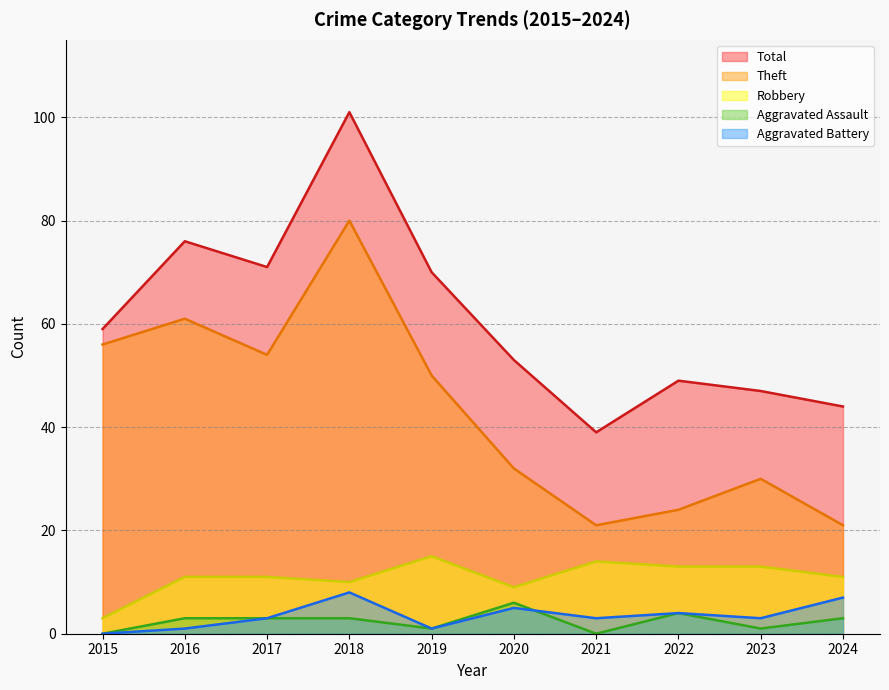

Reading right to left, what are all the values shown in this chart?

Robbery: 2024=11	2023=13	2022=13	2021=14	2020=9	2019=15	2018=10	2017=11	2016=11	2015=3
Theft: 2024=21	2023=30	2022=24	2021=21	2020=32	2019=50	2018=80	2017=54	2016=61	2015=56
Aggravated Assault: 2024=3	2023=1	2022=4	2021=0	2020=6	2019=1	2018=3	2017=3	2016=3	2015=0
Aggravated Battery: 2024=7	2023=3	2022=4	2021=3	2020=5	2019=1	2018=8	2017=3	2016=1	2015=0
Total: 2024=44	2023=47	2022=49	2021=39	2020=53	2019=70	2018=101	2017=71	2016=76	2015=59